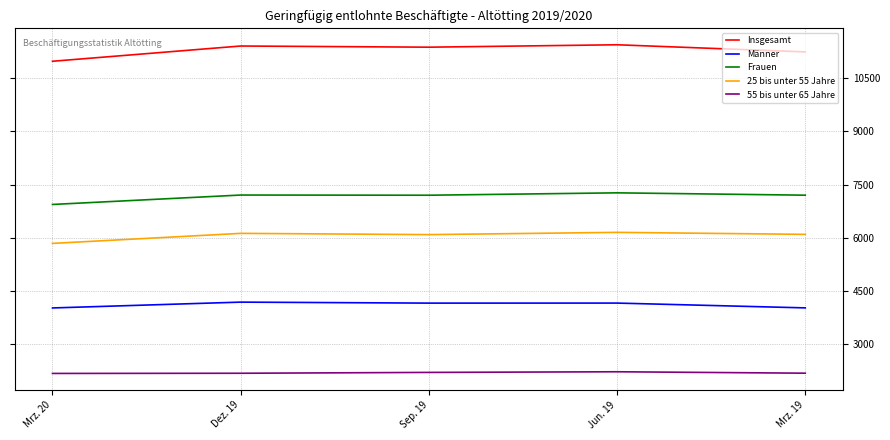

What are all the series names shown in the legend?

Insgesamt, Männer, Frauen, 25 bis unter 55 Jahre, 55 bis unter 65 Jahre